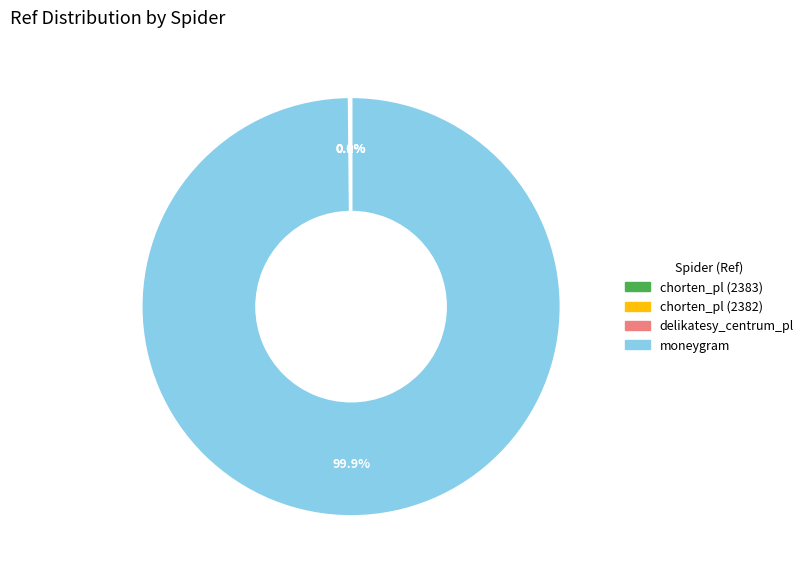

Which category has the biggest portion of the pie?

moneygram